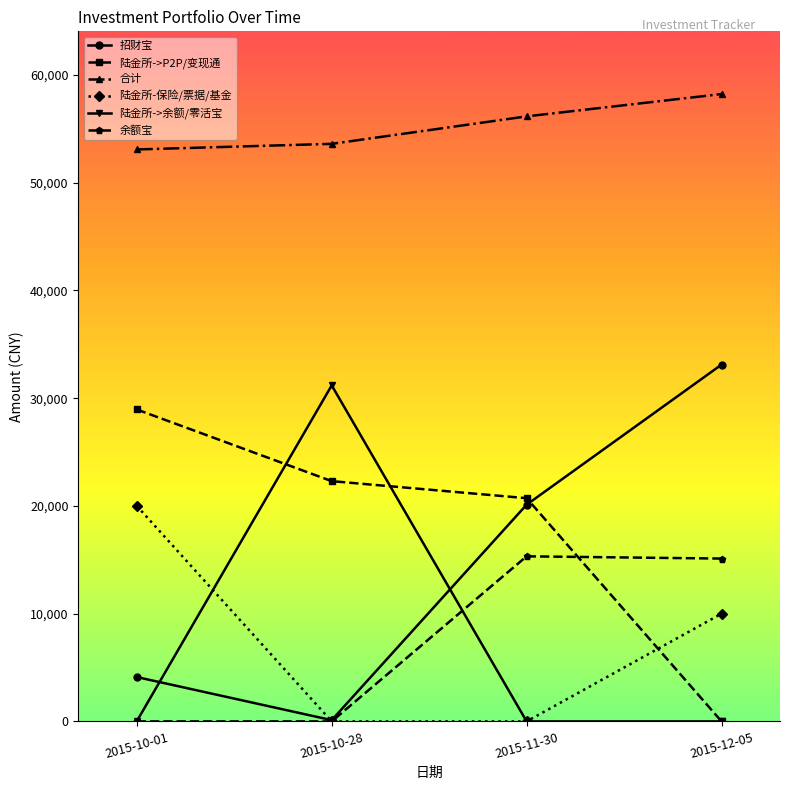

True or false: 合计 and 余额宝 cross at least once.

False